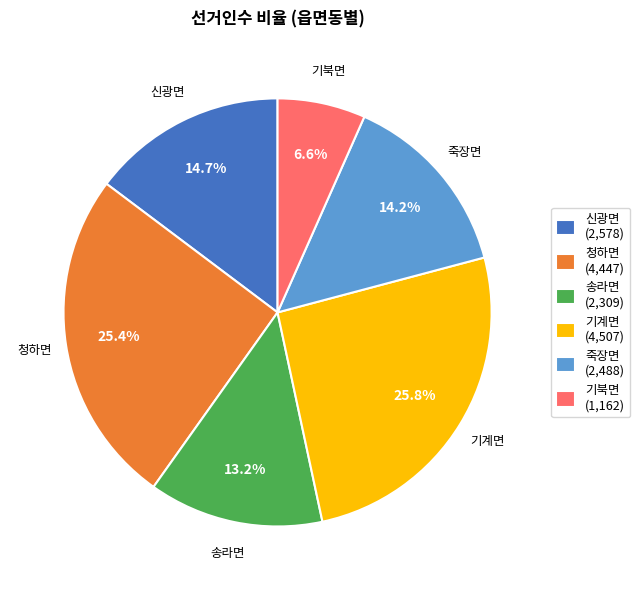

Do 기계면 (4,507) and 죽장면 (2,488) together represent more than half of the pie?

No